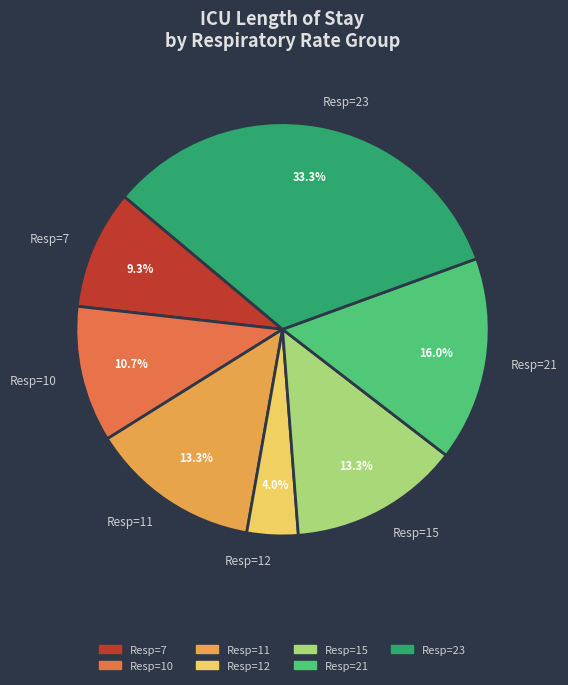

How many segments does this pie chart have?

7